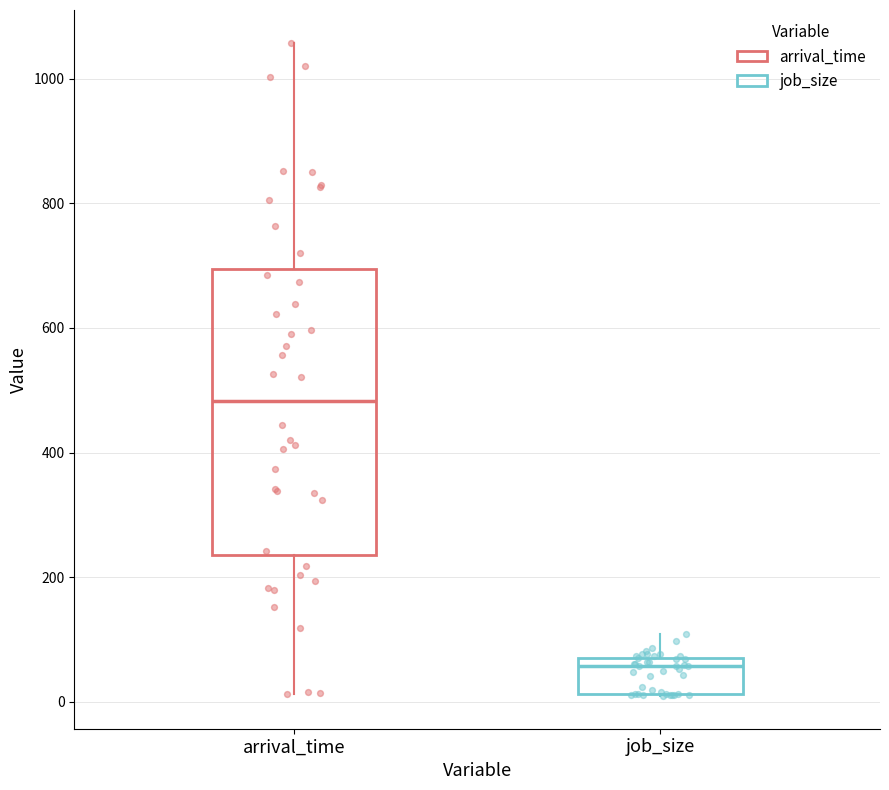

Reading left to right, transcribe this box plot: for each box, give where its median line is, the range the box spans, and where its two whiskers end, as read against the y-axis. The values are not printed on the chart, so give them approximately, as read against the axis.

arrival_time: median 480, box 240 to 700, whiskers 20 to 1060
job_size: median 60, box 20 to 80, whiskers 0 to 100